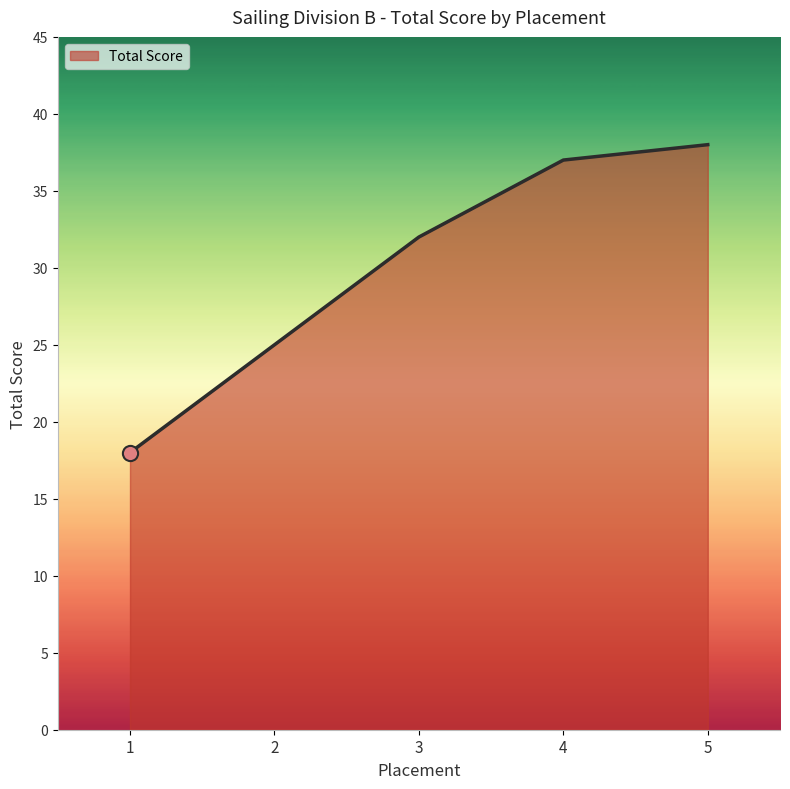

What is the change in value from 1 to 4?

+19